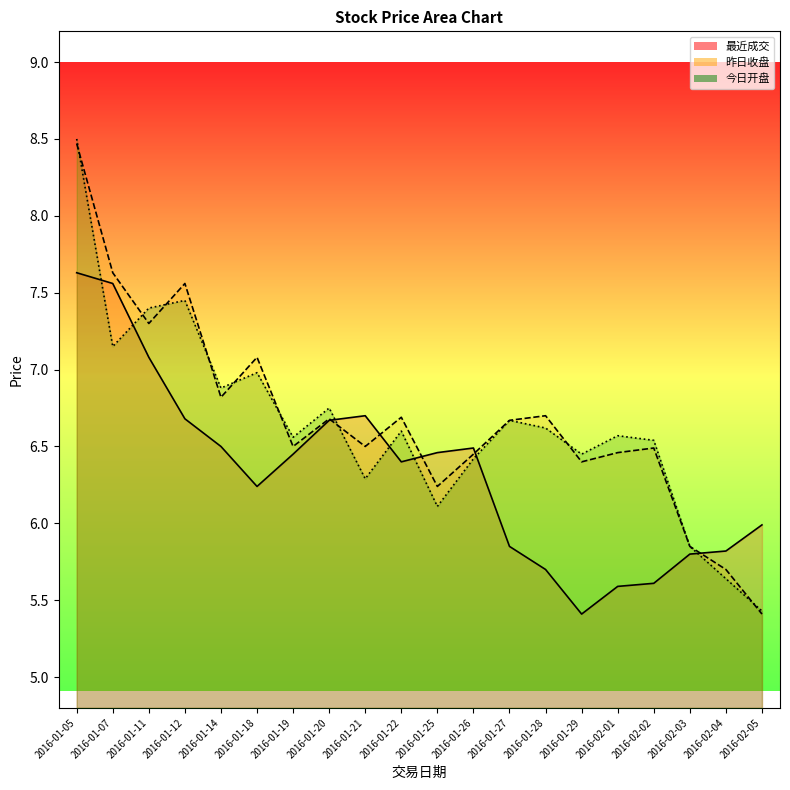

Reading left to right, transcribe all the data shown in this chart.

最近成交: 2016-01-05=7.6	2016-01-07=7.6	2016-01-11=7.1	2016-01-12=6.7	2016-01-14=6.5	2016-01-18=6.2	2016-01-19=6.5	2016-01-20=6.7	2016-01-21=6.7	2016-01-22=6.4	2016-01-25=6.5	2016-01-26=6.5	2016-01-27=5.8	2016-01-28=5.7	2016-01-29=5.4	2016-02-01=5.6	2016-02-02=5.6	2016-02-03=5.8	2016-02-04=5.8	2016-02-05=6.0
昨日收盘: 2016-01-05=8.5	2016-01-07=7.6	2016-01-11=7.3	2016-01-12=7.6	2016-01-14=6.8	2016-01-18=7.1	2016-01-19=6.5	2016-01-20=6.7	2016-01-21=6.5	2016-01-22=6.7	2016-01-25=6.2	2016-01-26=6.5	2016-01-27=6.7	2016-01-28=6.7	2016-01-29=6.4	2016-02-01=6.5	2016-02-02=6.5	2016-02-03=5.8	2016-02-04=5.7	2016-02-05=5.4
今日开盘: 2016-01-05=8.5	2016-01-07=7.2	2016-01-11=7.4	2016-01-12=7.5	2016-01-14=6.9	2016-01-18=7.0	2016-01-19=6.6	2016-01-20=6.8	2016-01-21=6.3	2016-01-22=6.6	2016-01-25=6.1	2016-01-26=6.4	2016-01-27=6.7	2016-01-28=6.6	2016-01-29=6.5	2016-02-01=6.6	2016-02-02=6.5	2016-02-03=5.8	2016-02-04=5.6	2016-02-05=5.4